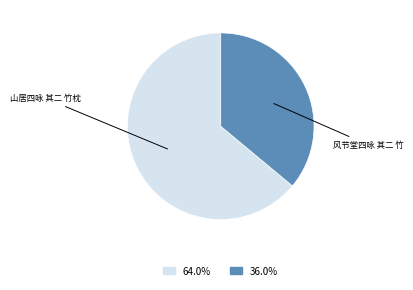

Is there any slice that represents more than half of the pie?

Yes